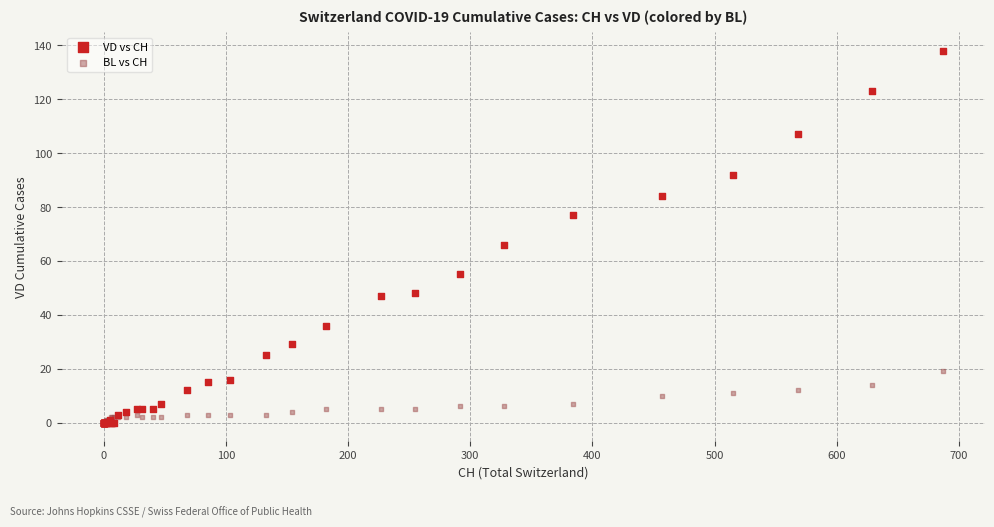

Which series has the largest Y range (max minus min)?

VD vs CH